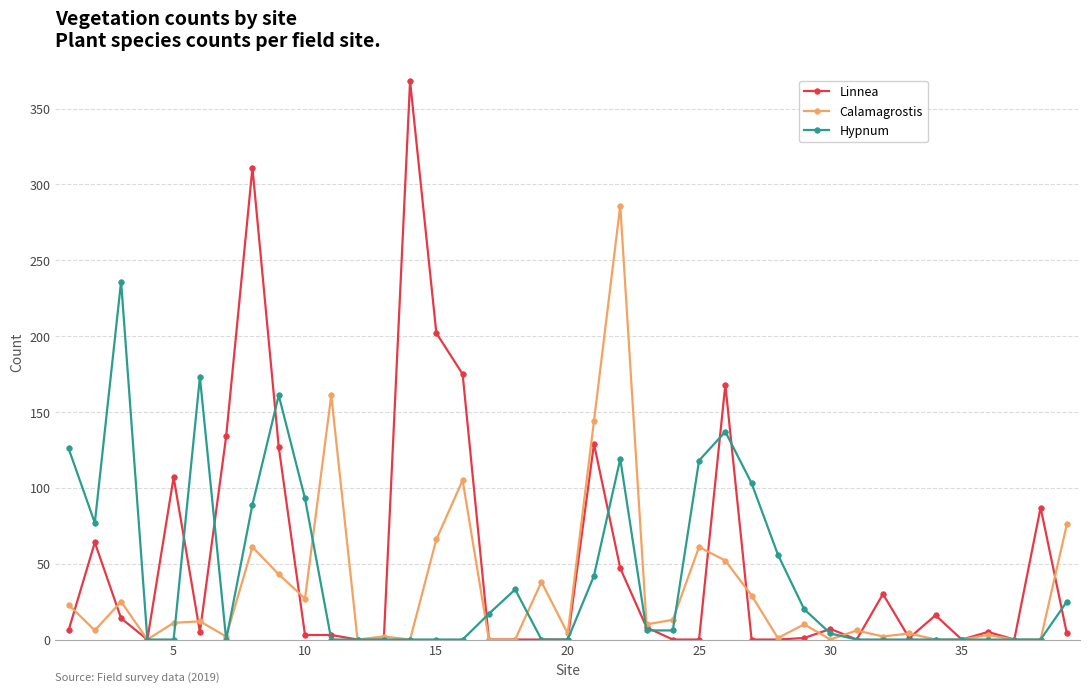

Which series has the largest range (max minus min)?

Linnea